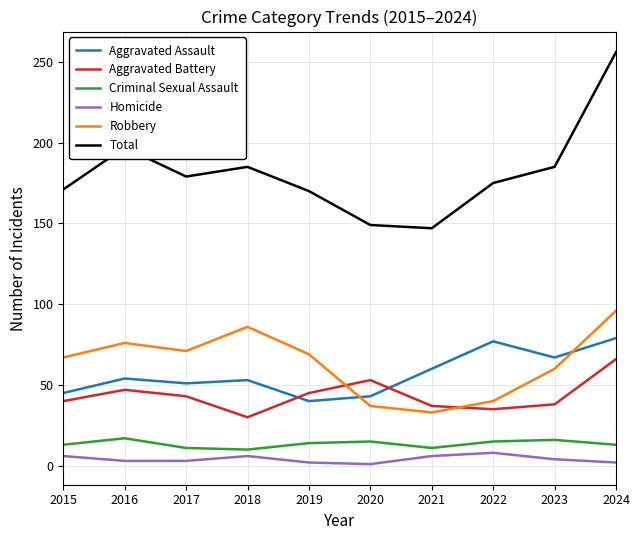

True or false: Total has a value of 345 at 2016.

False